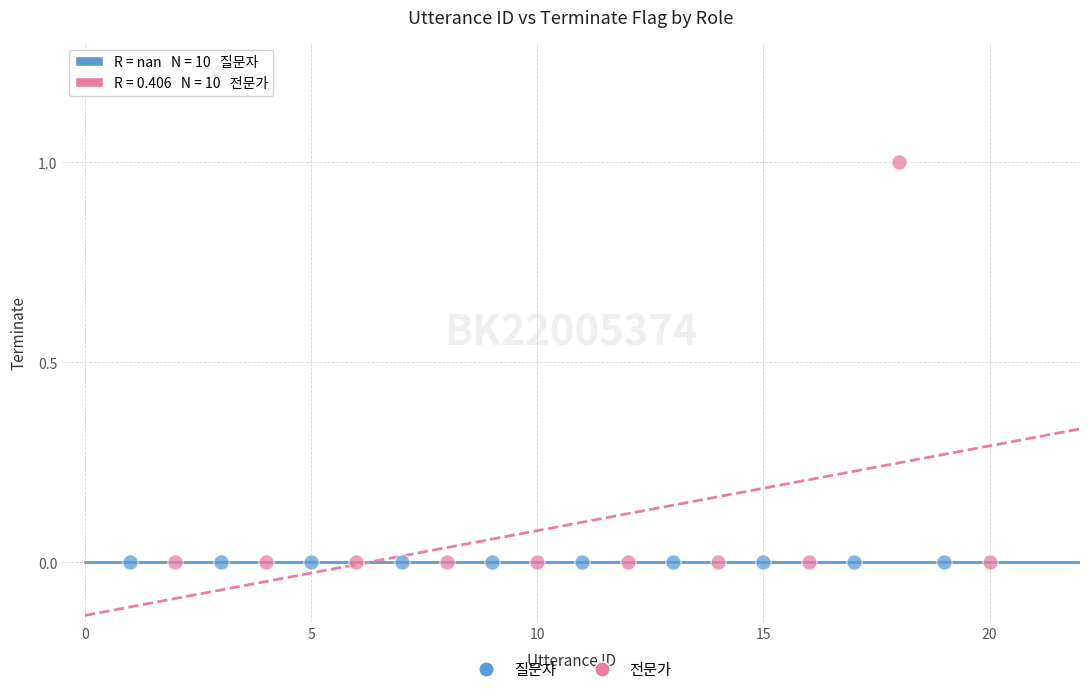

Which series contains the highest Y value?

전문가